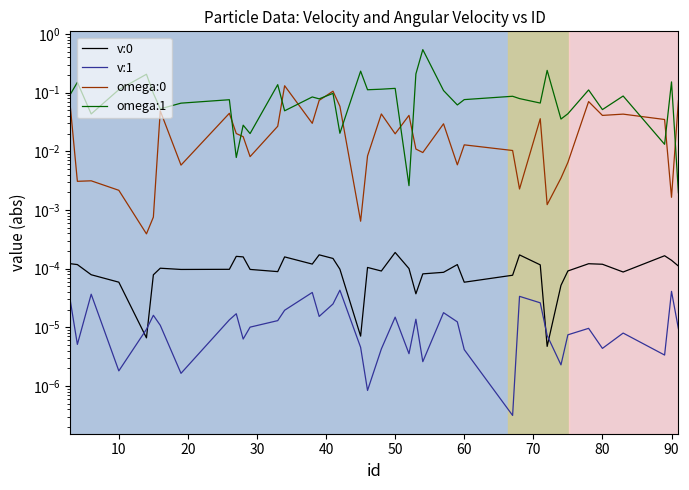

Which series has the largest total across all categories?

omega:1